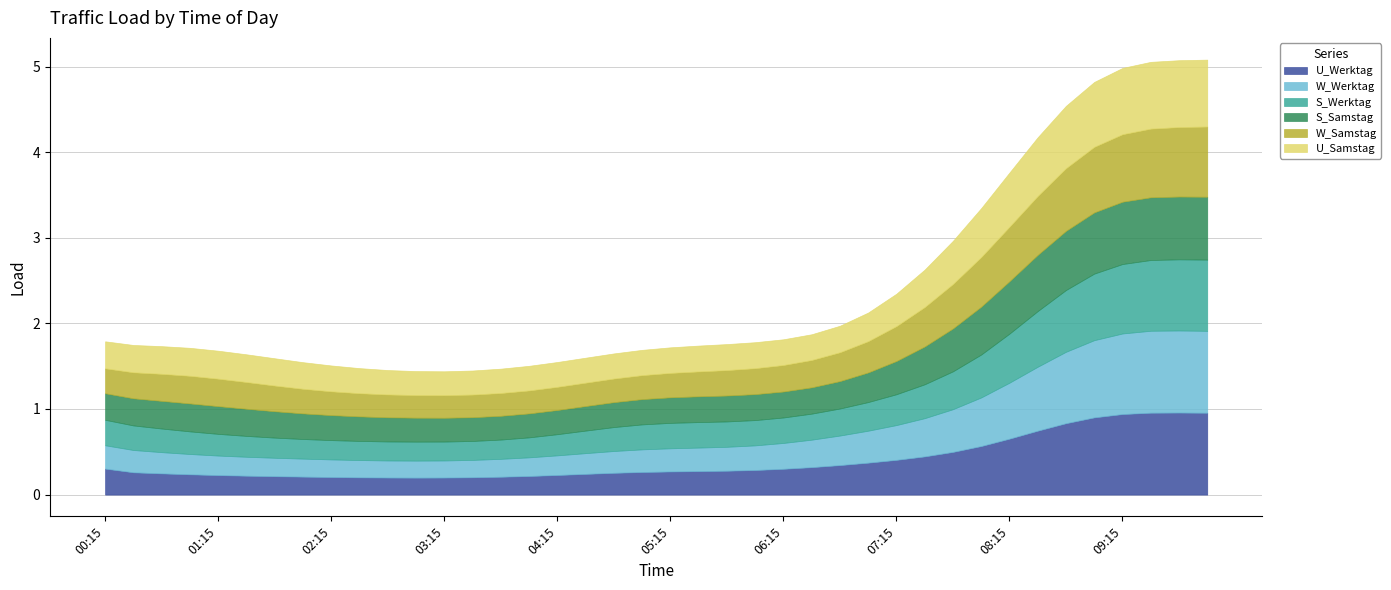

What is the difference between the highest and lowest values at 02:15?

0.1